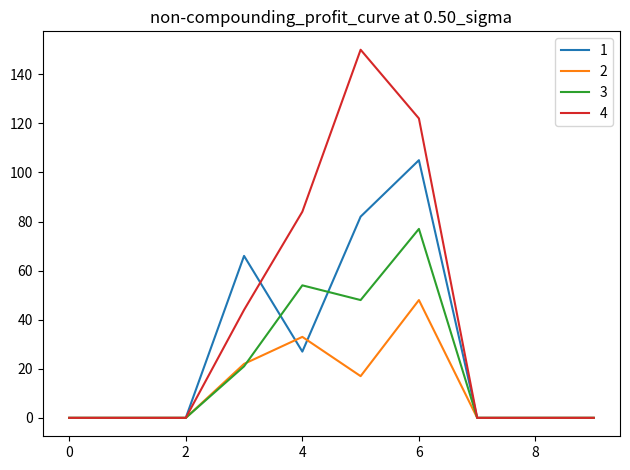

Count the number of data series in this chart.

4